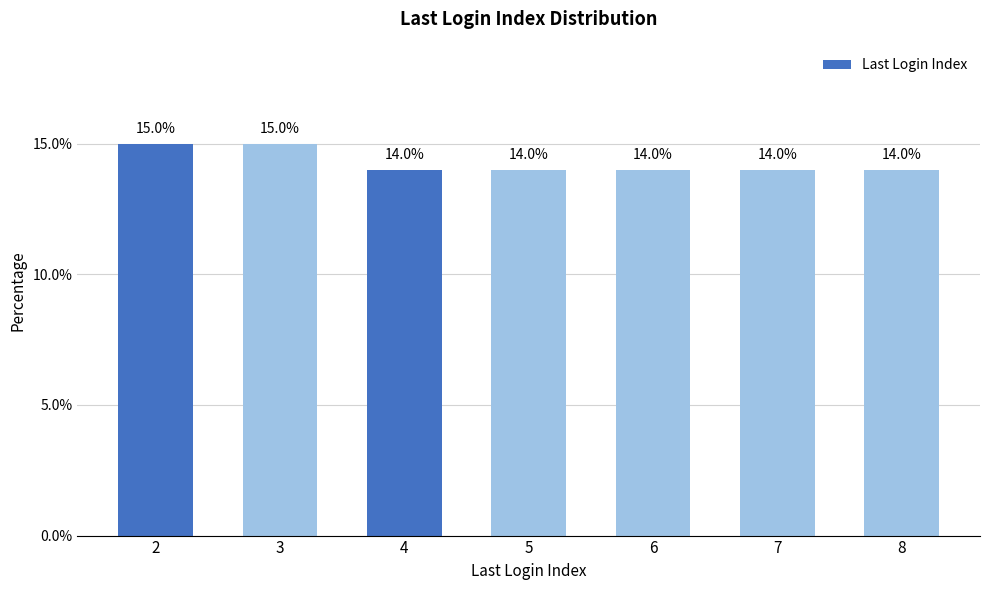

Are the bars horizontal?

No